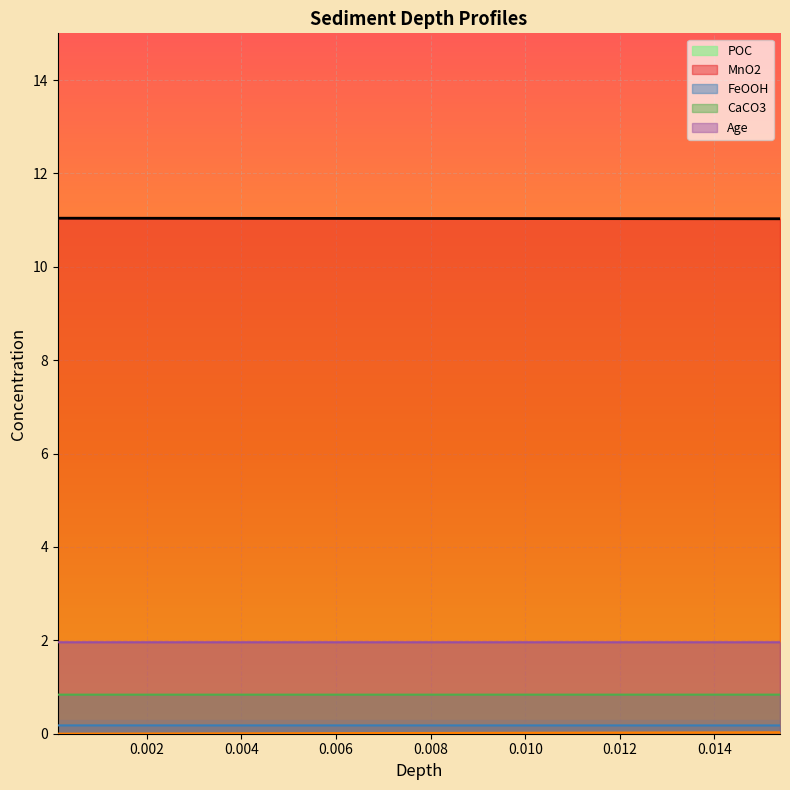

Reading left to right, extract all data points from this chart.

POC: 11.0	11.0	11.0	11.0	11.0	11.0	11.0	11.0	11.0	11.0	11.0	11.0	11.0	11.0	11.0	11.0	11.0	11.0	11.0	11.0
MnO2: 0.2	0.2	0.2	0.2	0.2	0.2	0.2	0.2	0.2	0.2	0.2	0.2	0.2	0.2	0.2	0.2	0.2	0.2	0.2	0.2
FeOOH: 0.8	0.8	0.8	0.8	0.8	0.8	0.8	0.8	0.8	0.8	0.8	0.8	0.8	0.8	0.8	0.8	0.8	0.8	0.8	0.8
CaCO3: 2.0	2.0	2.0	2.0	2.0	2.0	2.0	2.0	2.0	2.0	2.0	2.0	2.0	2.0	2.0	2.0	2.0	2.0	2.0	2.0
Age: 0.0	0.0	0.0	0.0	0.0	0.0	0.0	0.0	0.0	0.0	0.0	0.0	0.0	0.0	0.0	0.0	0.0	0.0	0.0	0.0